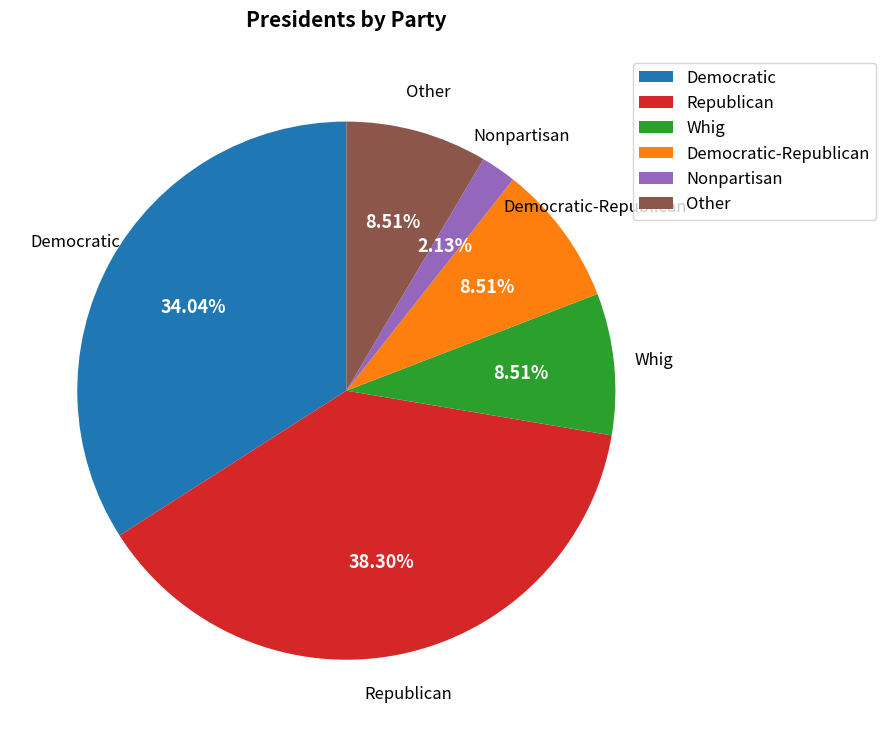

Is the sum of Democratic and Nonpartisan greater than half?

No